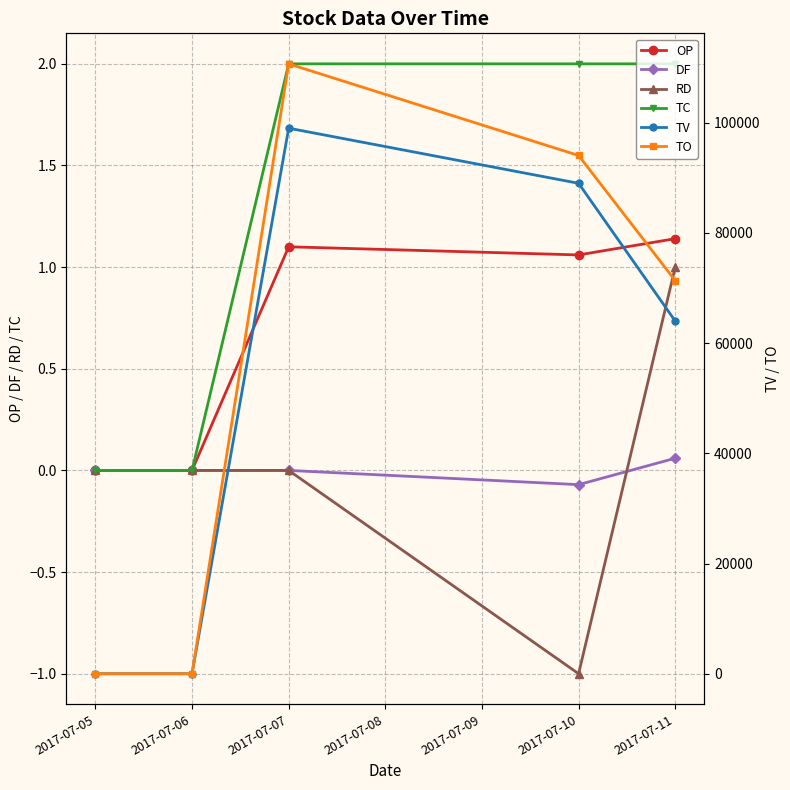

True or false: RD has a value of -1.0 at 2017-07-10.

True